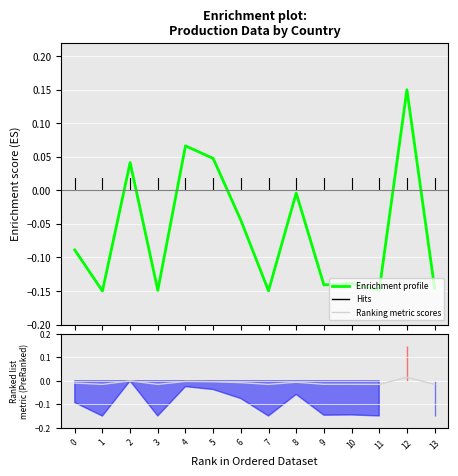

List the series in order of their overall mean, lowest first.

Enrichment profile, Ranking metric scores